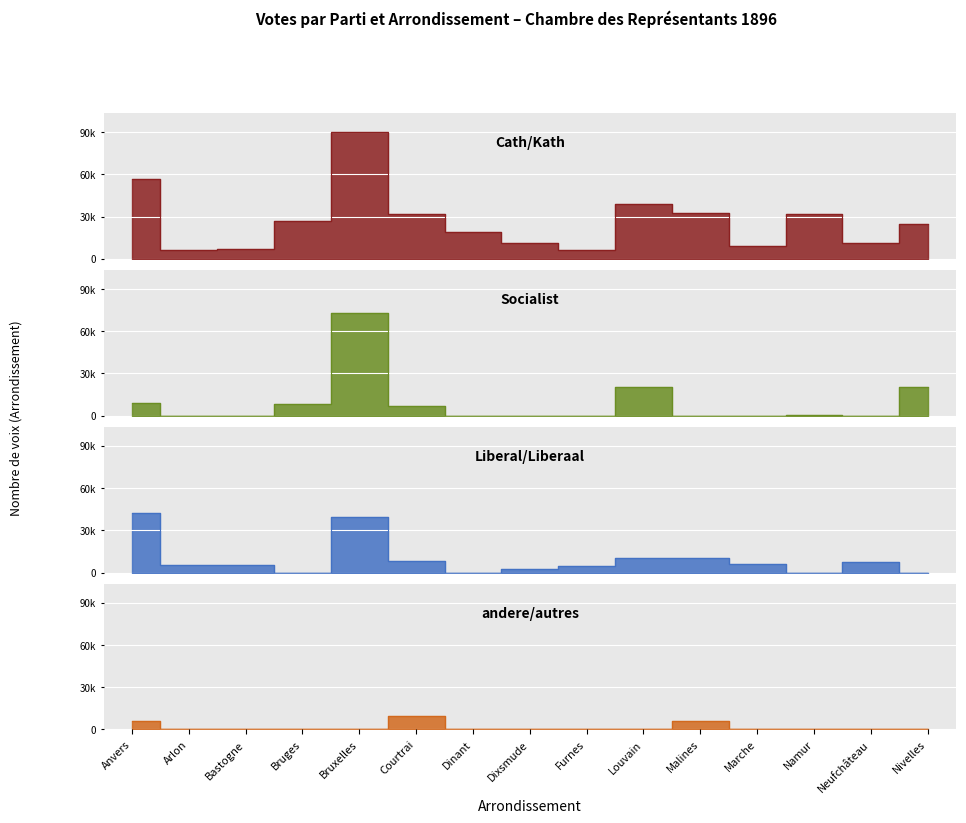

What are all the series names shown in the legend?

Cath/Kath, Socialist, Liberal/Liberaal, andere/autres